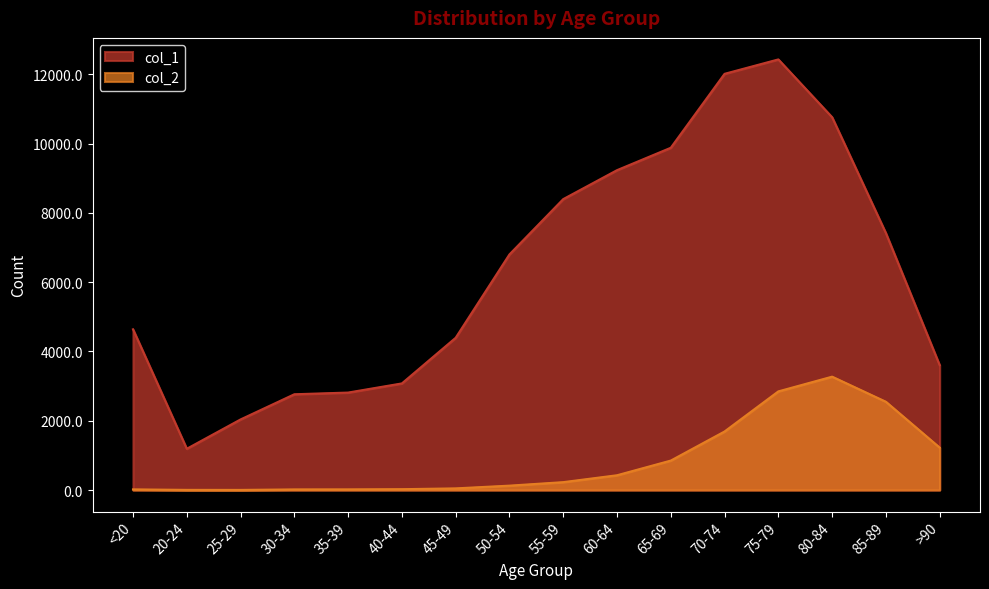

True or false: col_2 has more than 2 points higher than both neighbors.

False